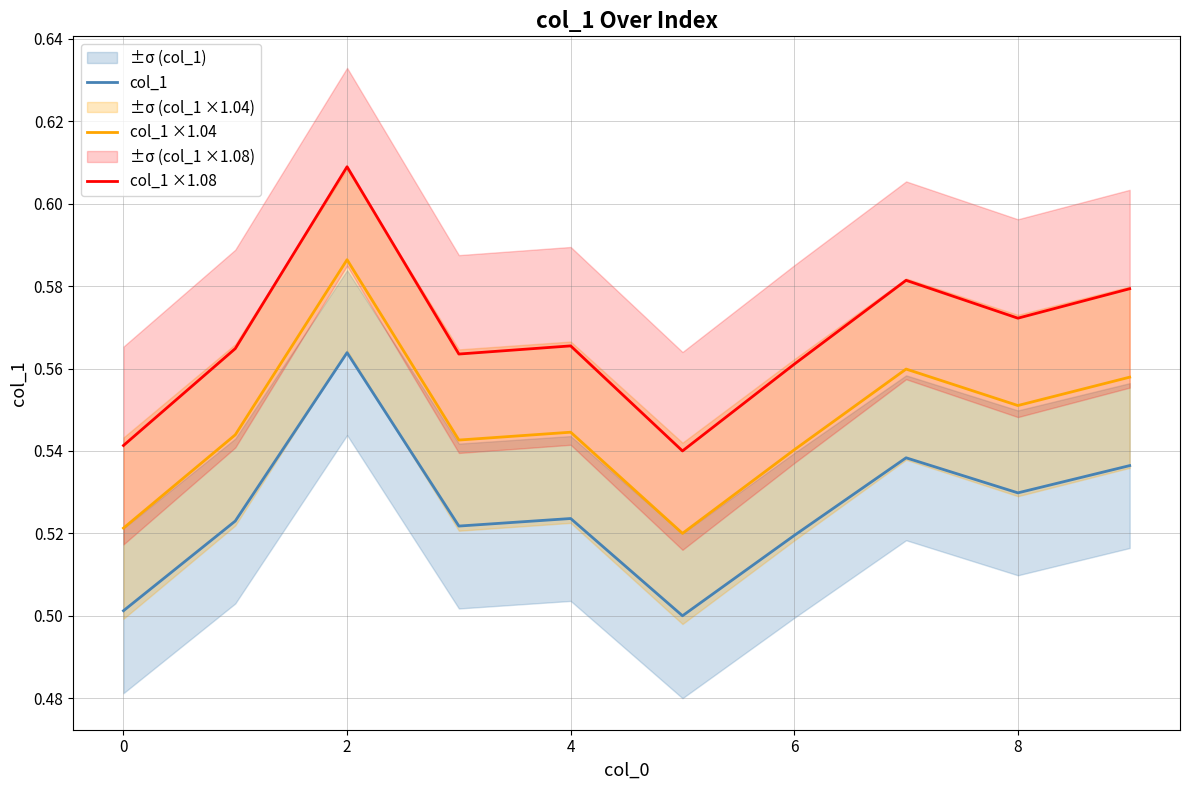

Which series has the largest range (max minus min)?

col_1 ×1.08